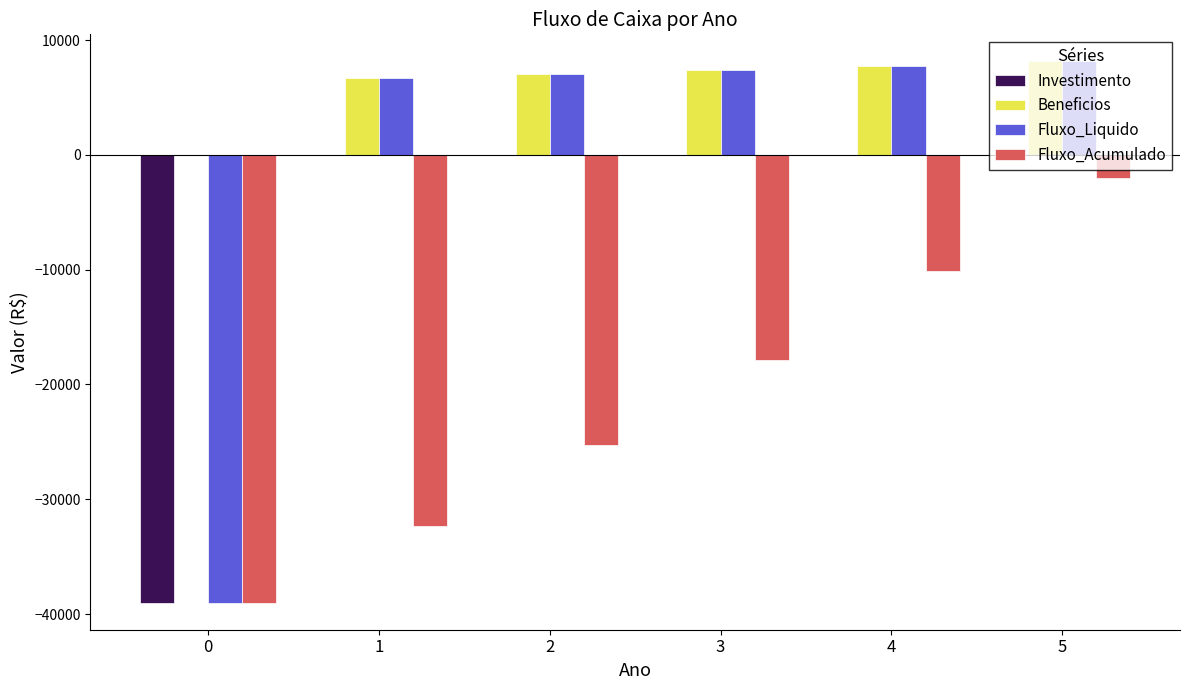

Reading left to right, transcribe all the data shown in this chart.

Investimento: 0=-39000.0	1=0.0	2=0.0	3=0.0	4=0.0	5=0.0
Beneficios: 0=0.0	1=6695.0	2=7029.8	3=7381.2	4=7750.3	5=8137.8
Fluxo_Liquido: 0=-39000.0	1=6695.0	2=7029.8	3=7381.2	4=7750.3	5=8137.8
Fluxo_Acumulado: 0=-39000.0	1=-32305.0	2=-25275.2	3=-17894.0	4=-10143.7	5=-2005.9